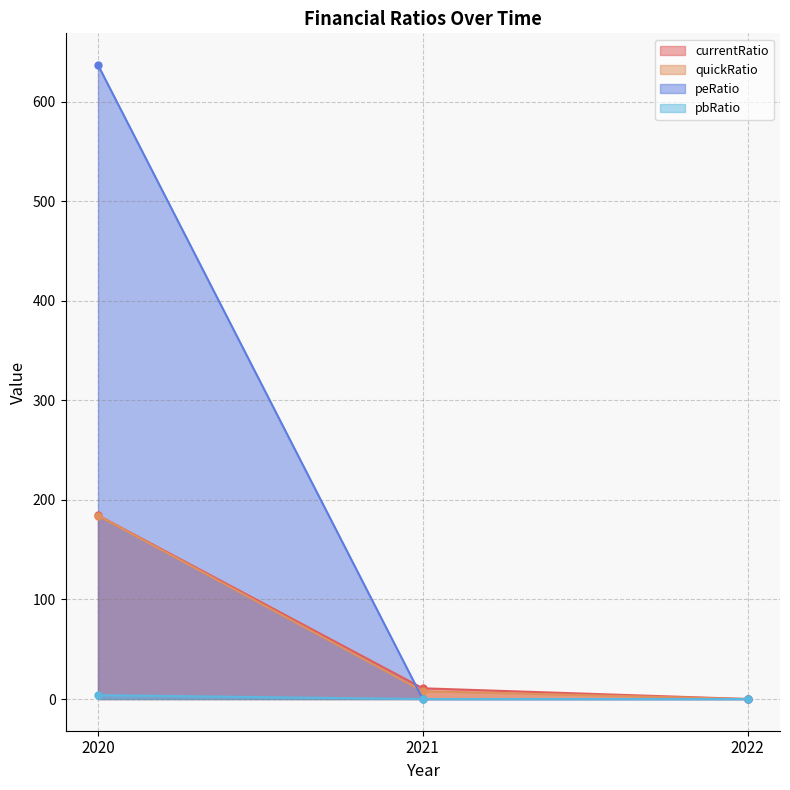

At which category is the sum across all series the highest?

2020